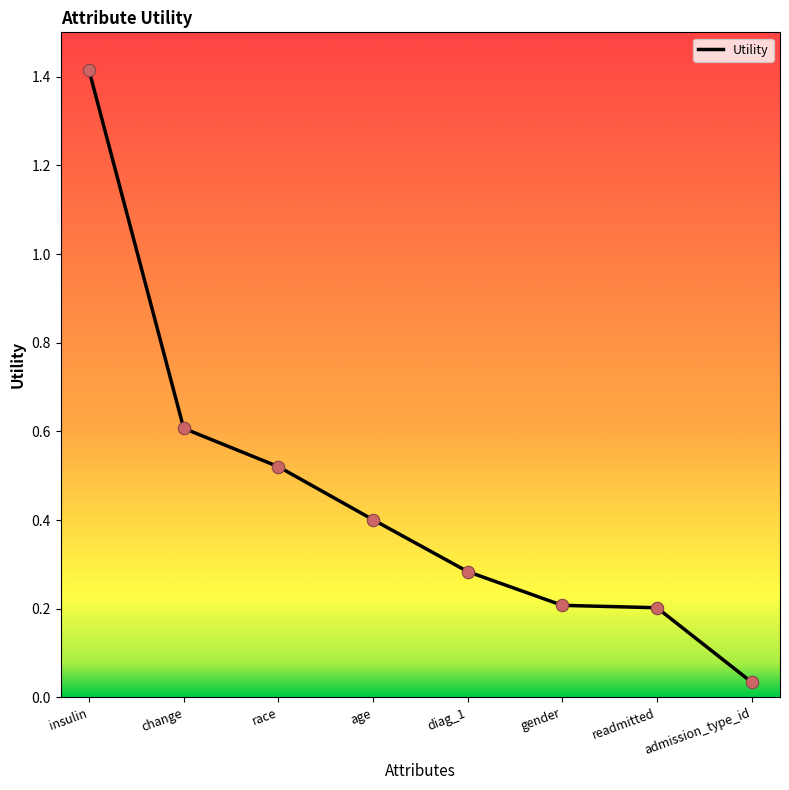

Which has a higher value, change or race?

change